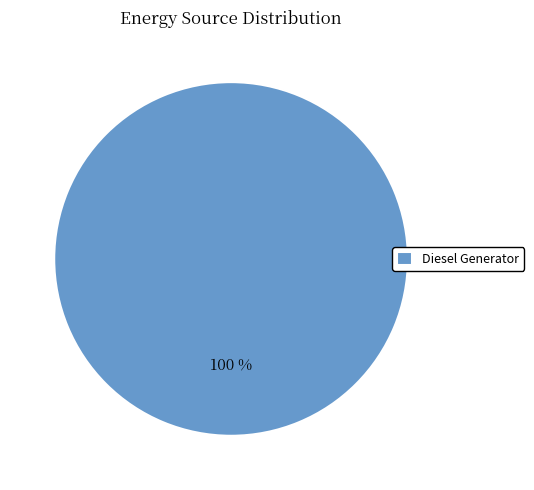

Is it true that Diesel Generator is 100% of the pie?

True